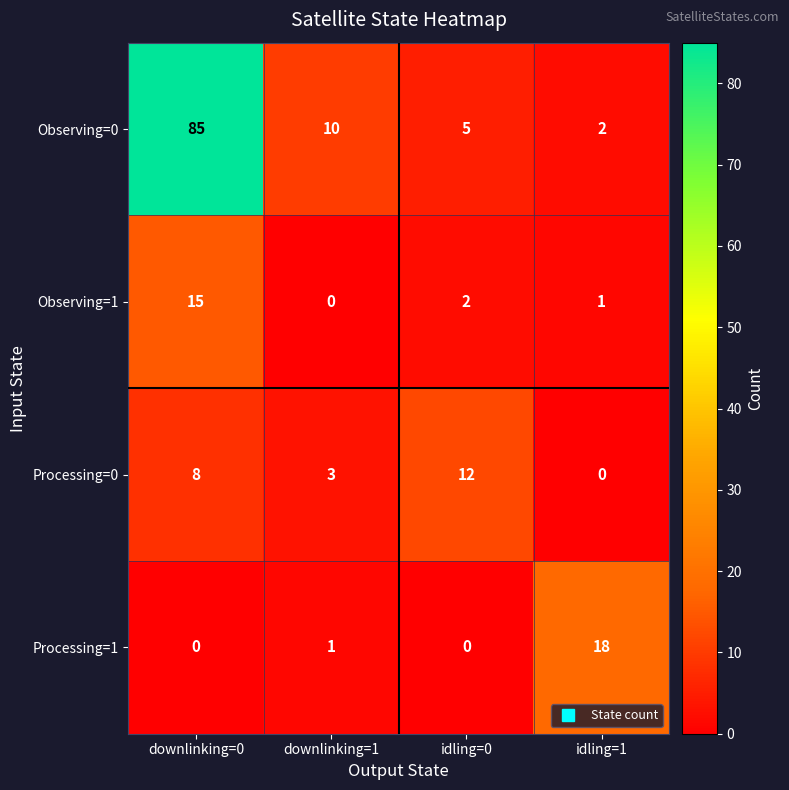

What is the difference between the Processing=0 values at downlinking=1 and idling=1?

3